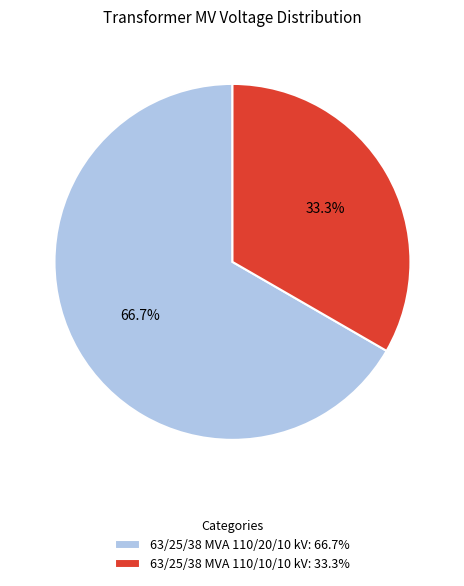

Is it true that 63/25/38 MVA 110/20/10 kV is 76% of the pie?

False